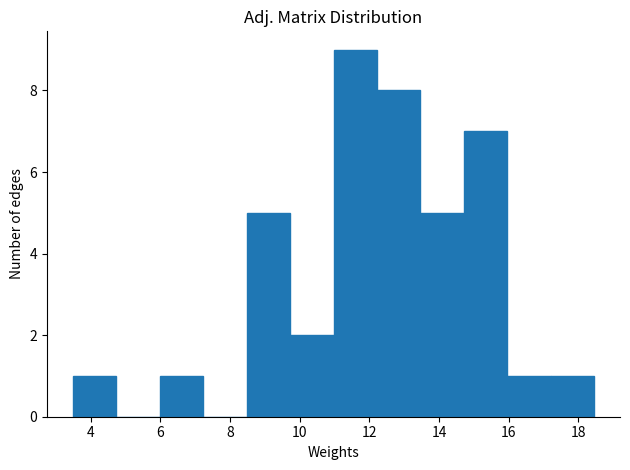

Over which range of the x-axis is the bar tallest?

11.0 to 12.2